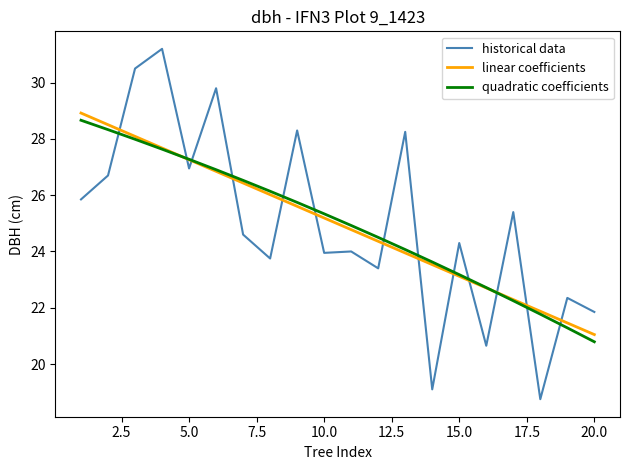

What is the maximum value shown in the chart?

31.2